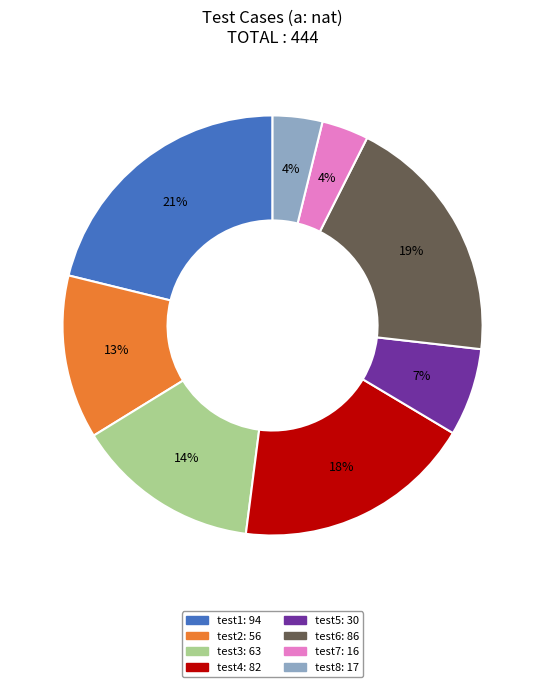

Which has a higher value, test3 or test2?

test3